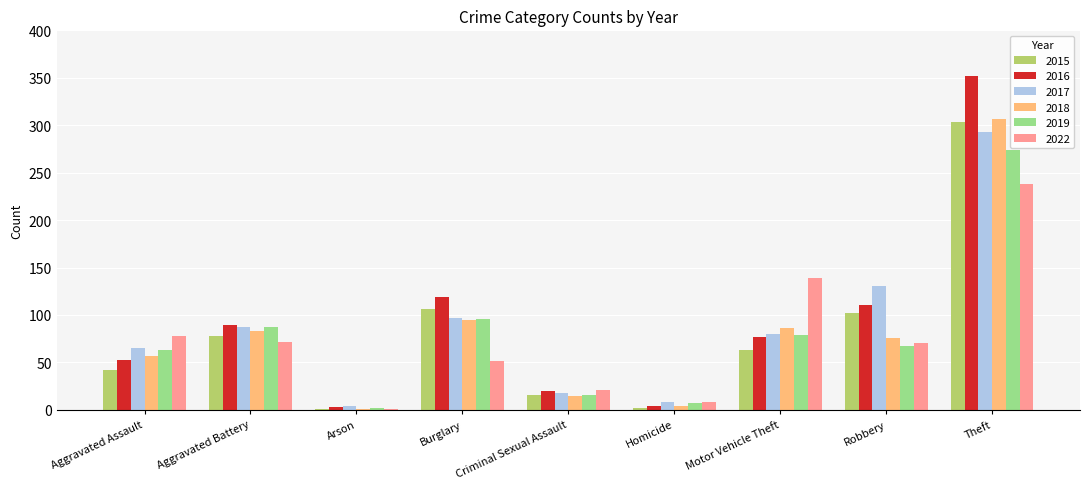

What are all the series names shown in the legend?

2015, 2016, 2017, 2018, 2019, 2022